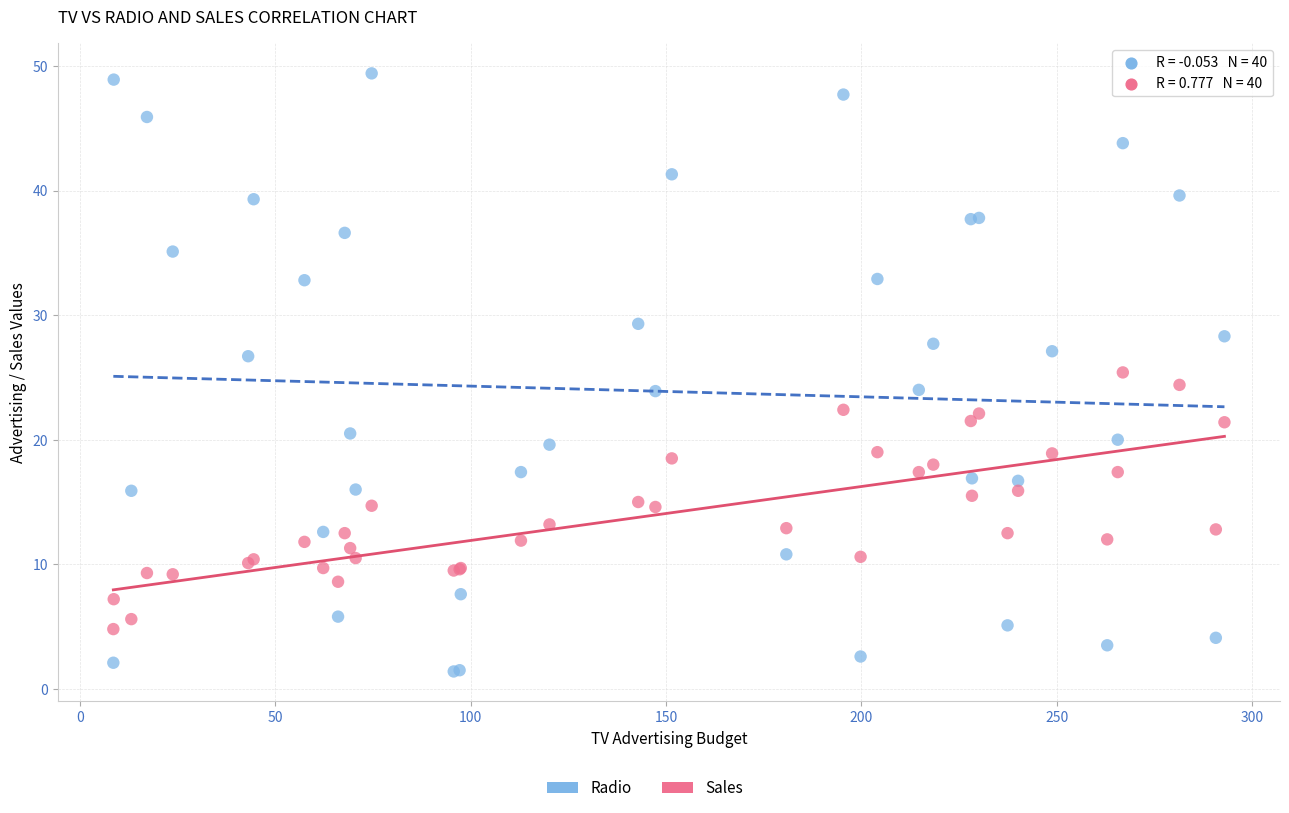

Which series contains the lowest Y value?

Radio